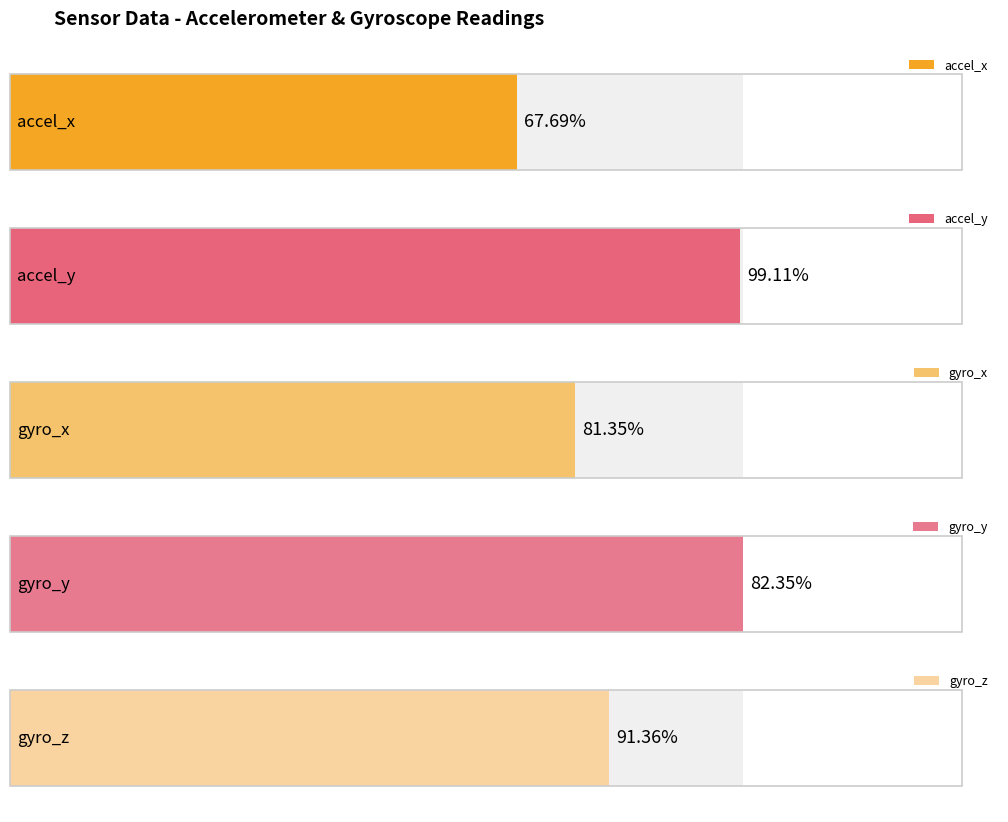

Between 95 and 55, which is larger?

95